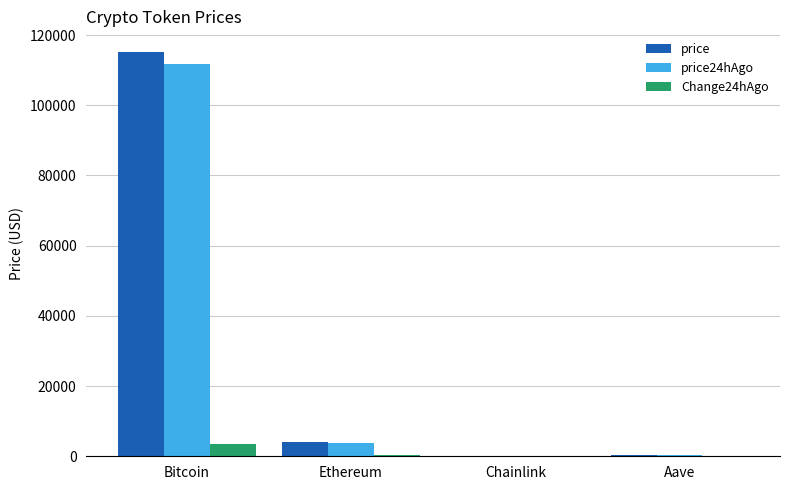

Which series has the widest spread of values?

price